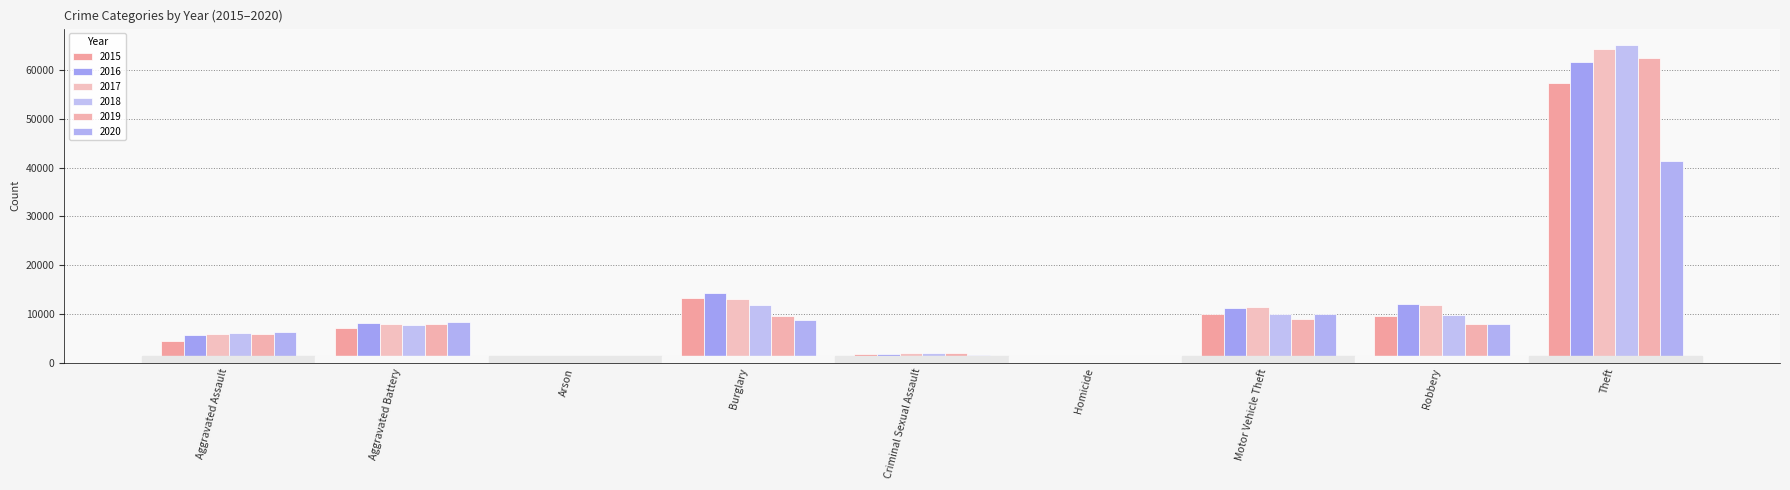

How many series are shown in this chart?

6